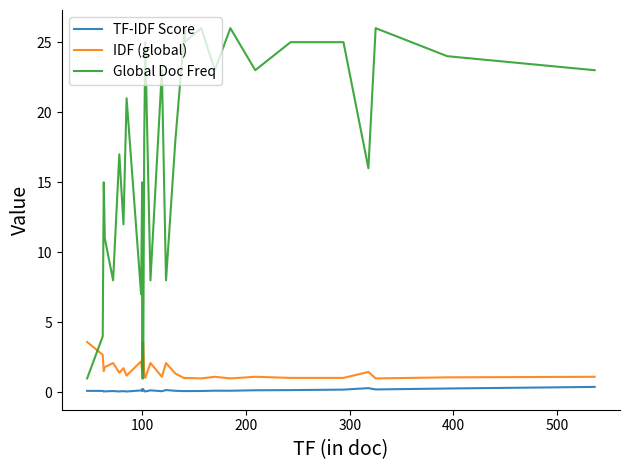

What is the value of the TF-IDF Score point at the 8th from the left?

0.1